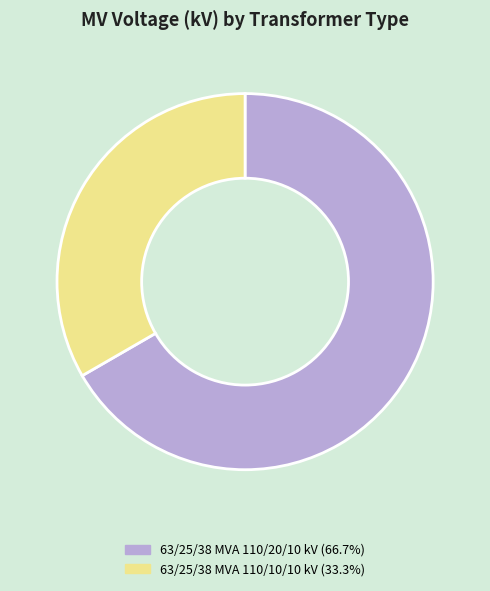

Is there a majority slice in this chart?

Yes